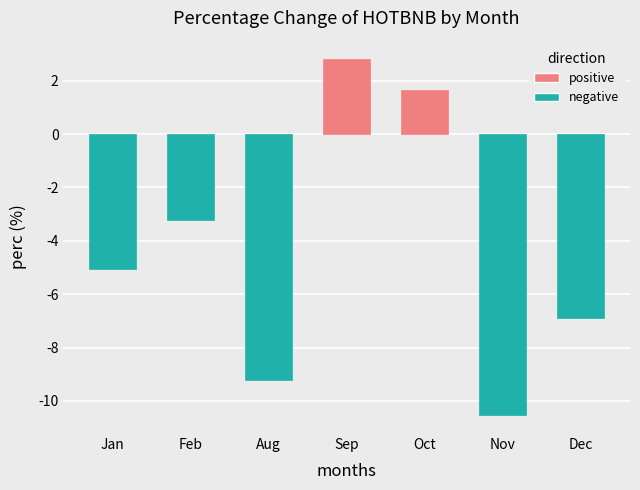

Which label corresponds to the largest value in the chart?

Sep